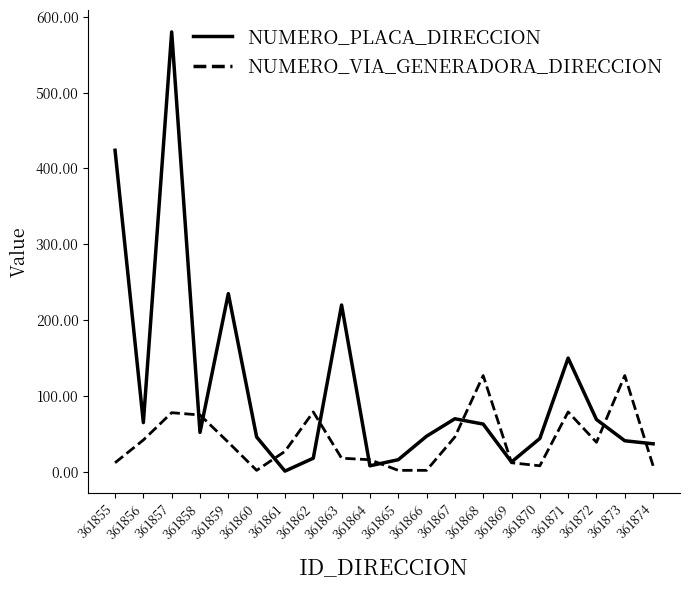

What is the total value across all series at 361871?

229